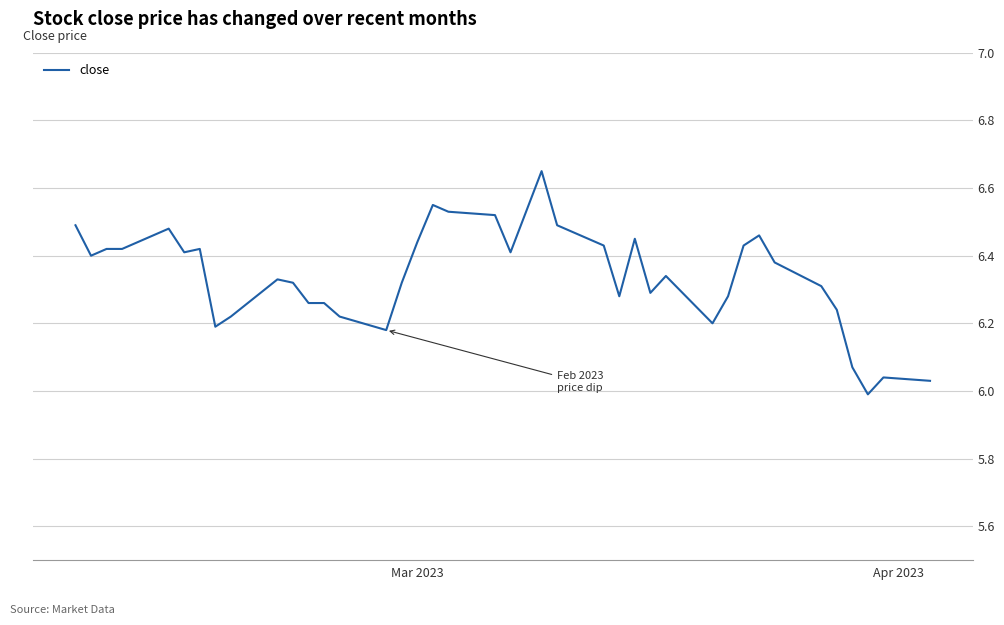

Count the number of categories in the chart.

40